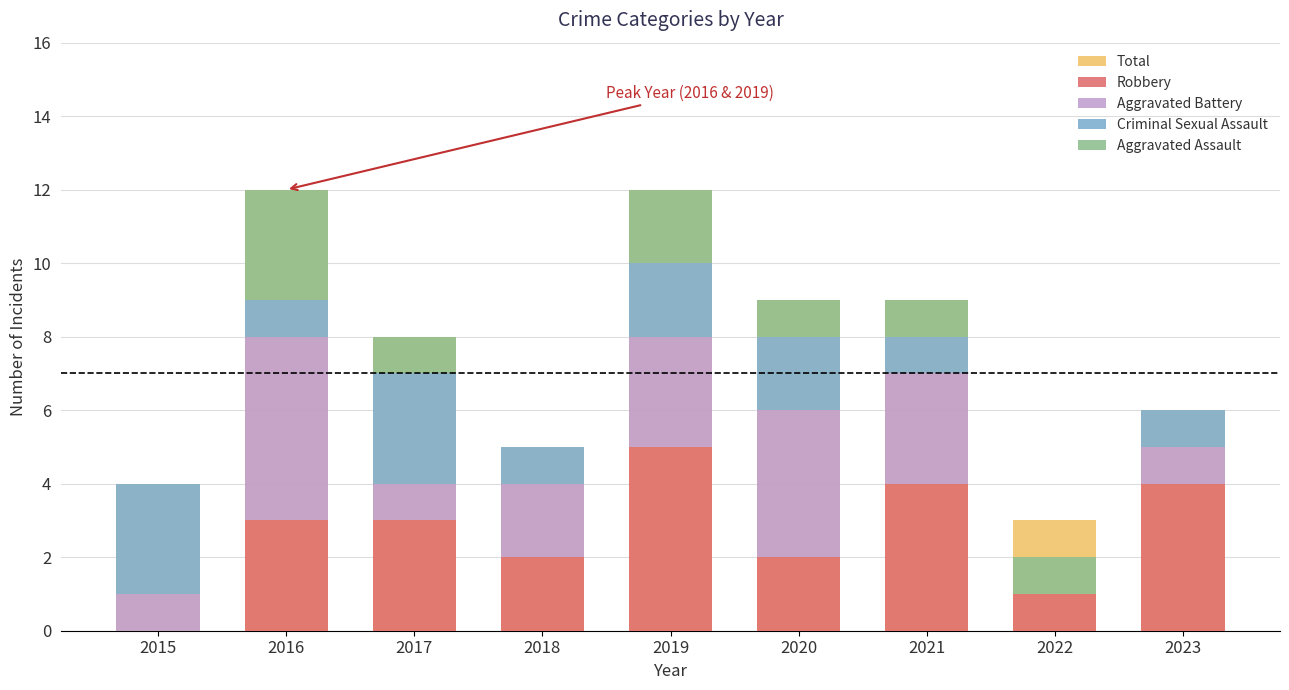

What is the greatest value displayed?

12